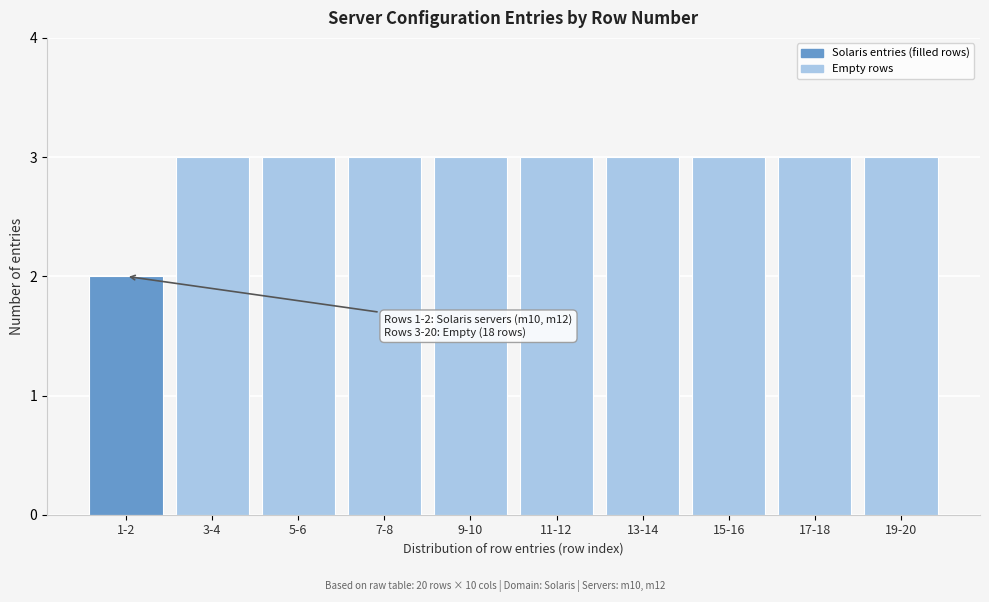

Reading right to left, extract all data points from this chart.

19-20=3	17-18=3	15-16=3	13-14=3	11-12=3	9-10=3	7-8=3	5-6=3	3-4=3	1-2=2